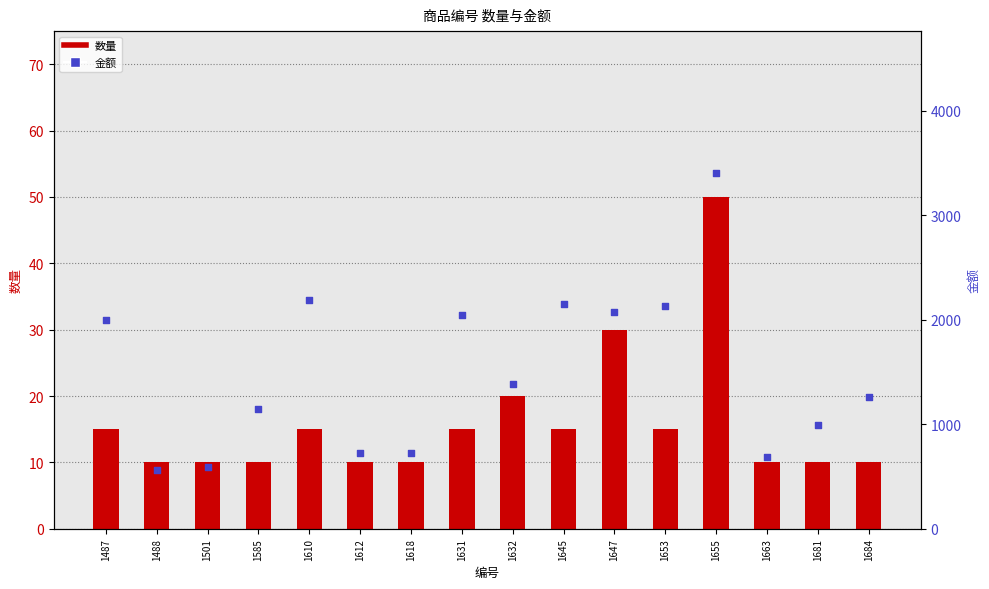

At how many categories does at least one series exceed 1480?

7